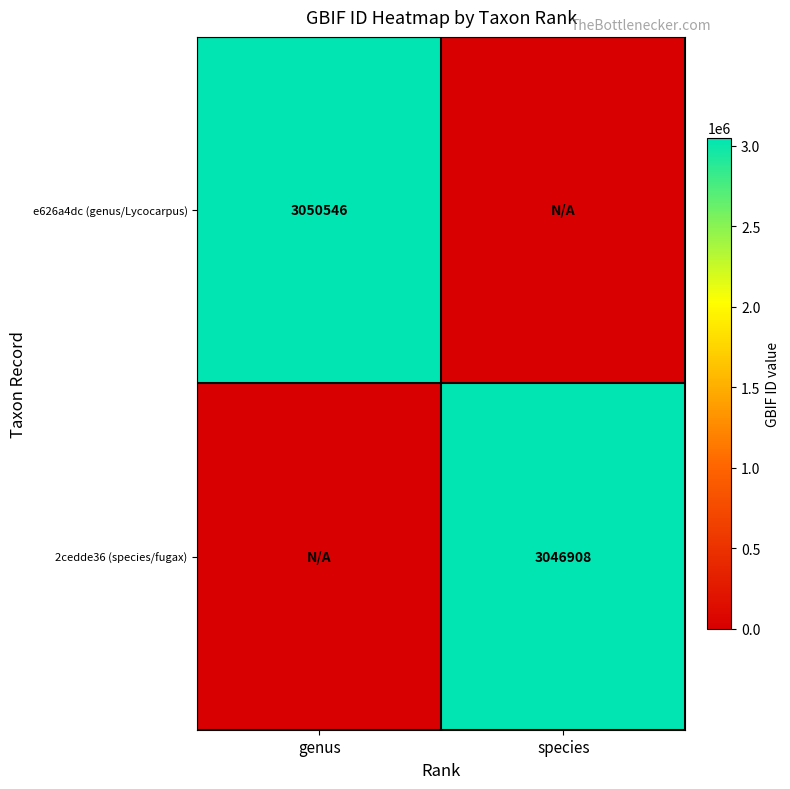

The e626a4dc (genus/Lycocarpus) series shows 2058532 at genus. True or false?

False